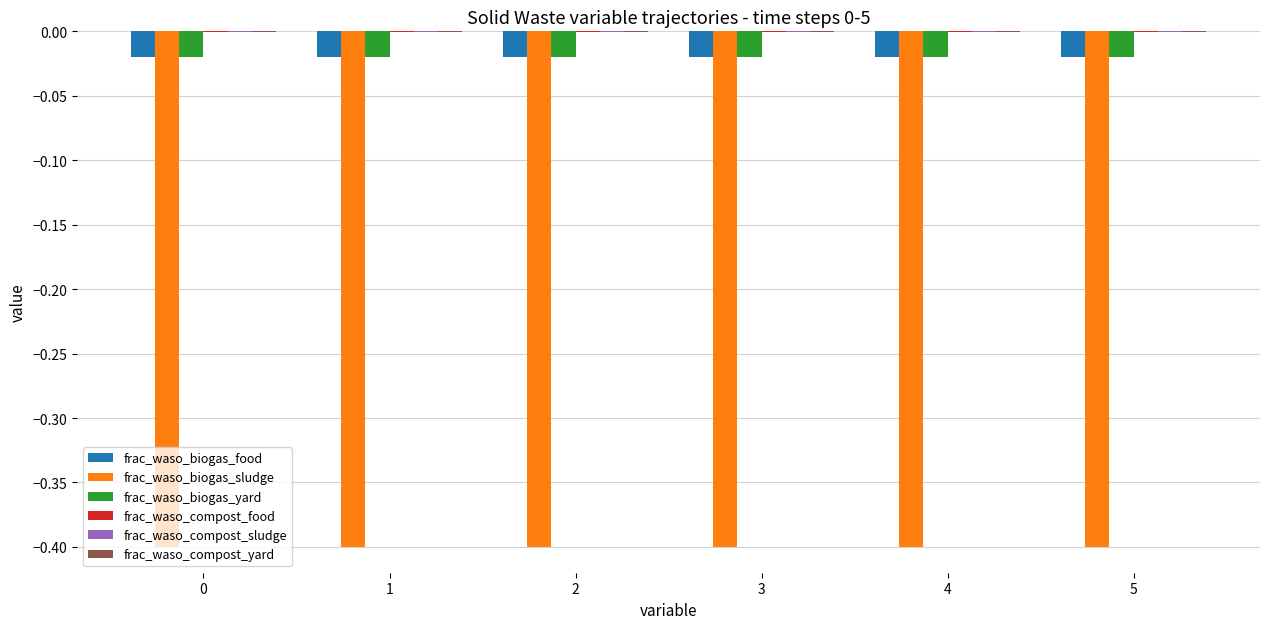

True or false: frac_waso_biogas_food has a value of -0.0 at 4.

True